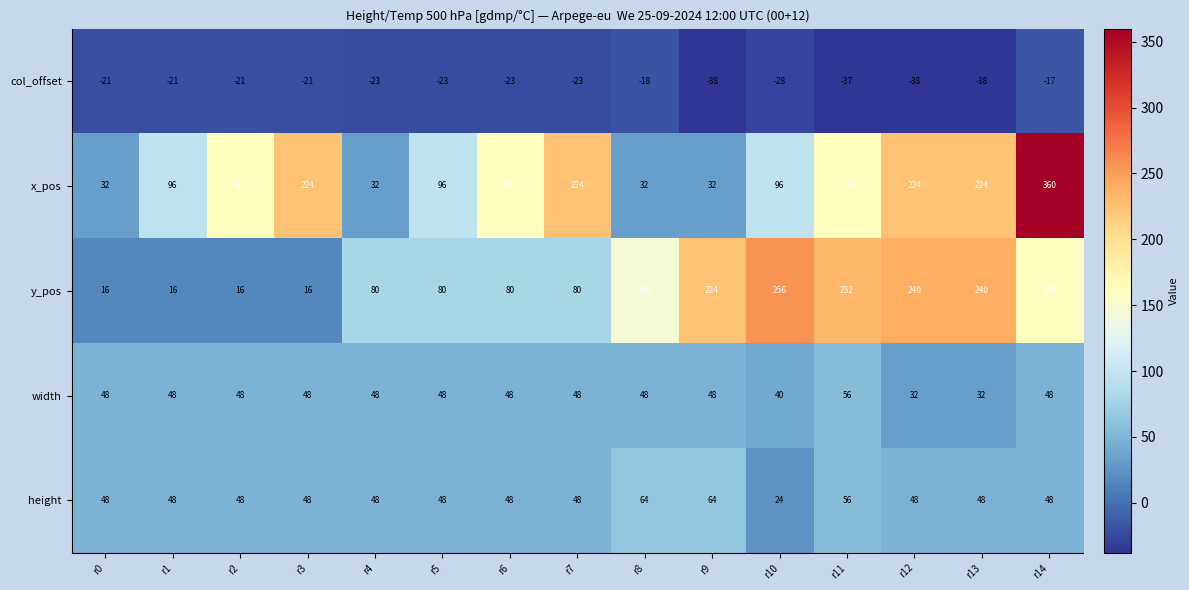

Rank the series by their maximum value, from highest to lowest.

x_pos, y_pos, height, width, col_offset